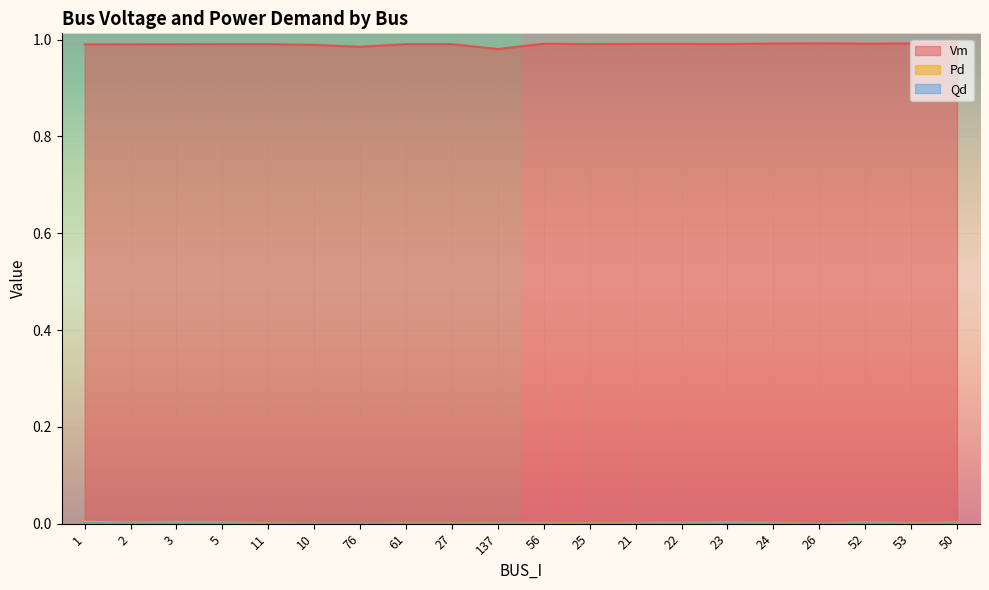

Is it true that Vm equals 1.0 at 3?

True